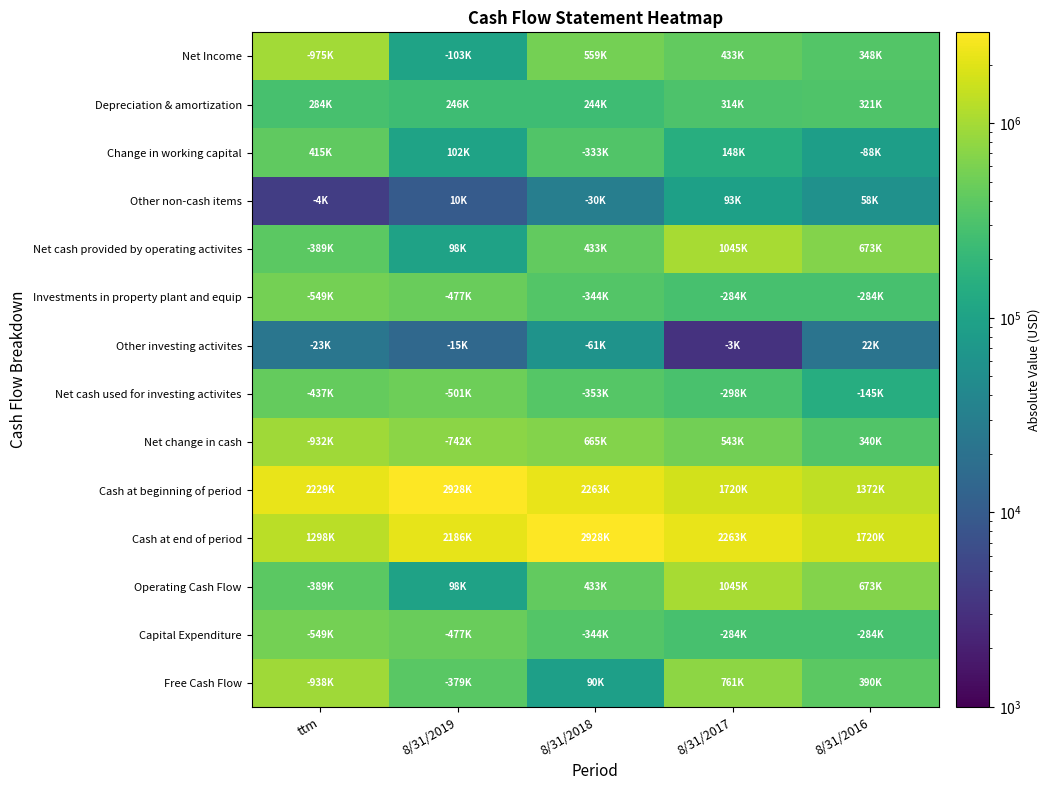

At how many categories does at least one series exceed 1601102?

5